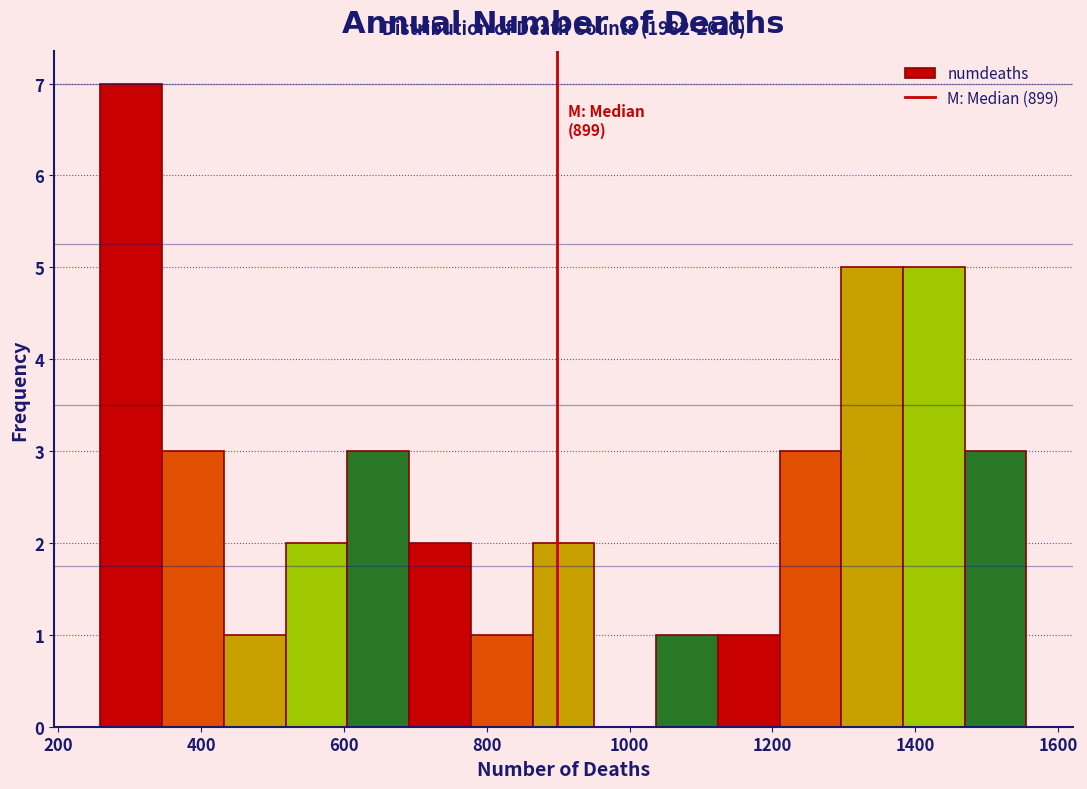

Over which range of the x-axis is the bar tallest?

260 to 340